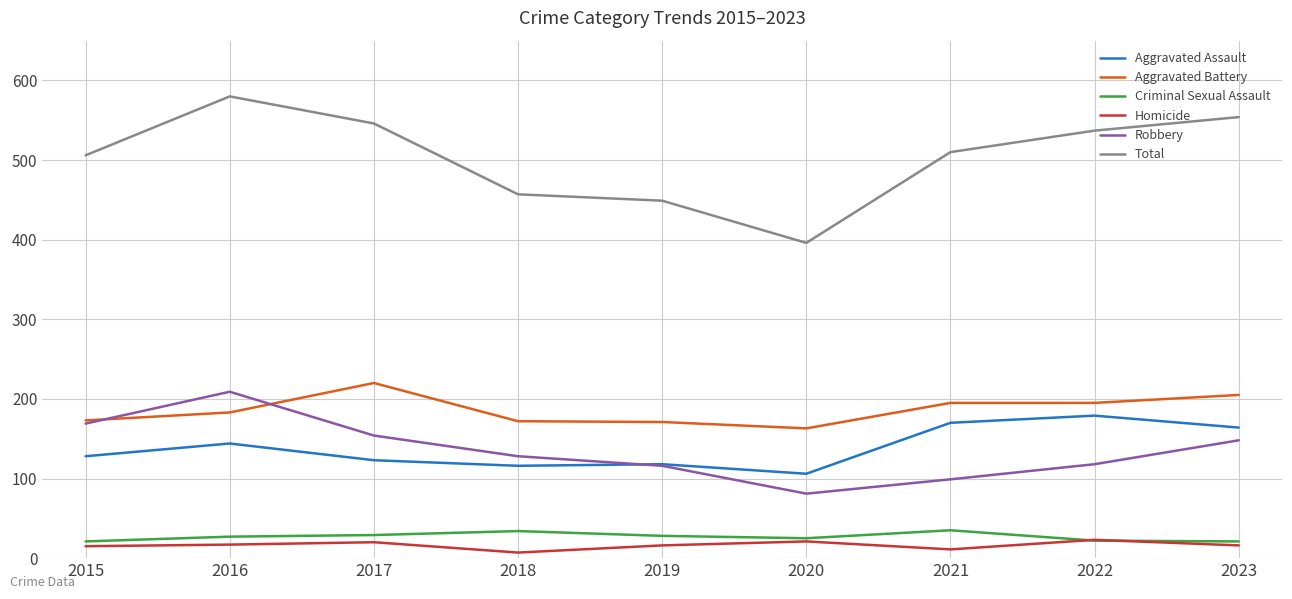

True or false: Robbery has a value of 173 at 2019.

False